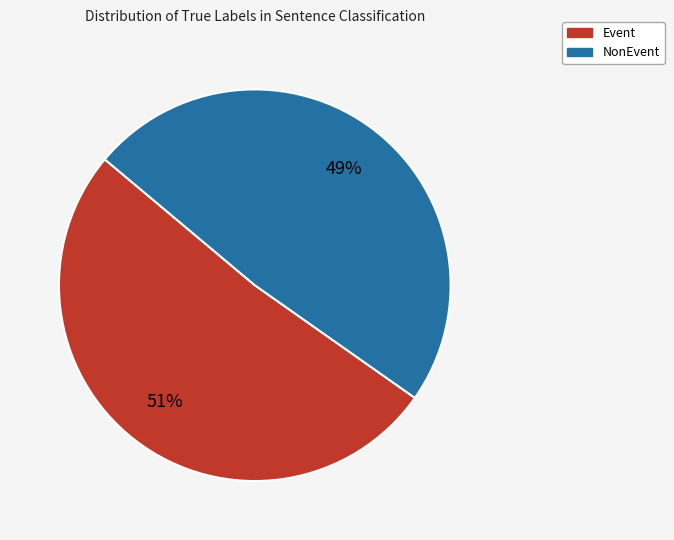

What is the smallest slice in the pie chart?

NonEvent